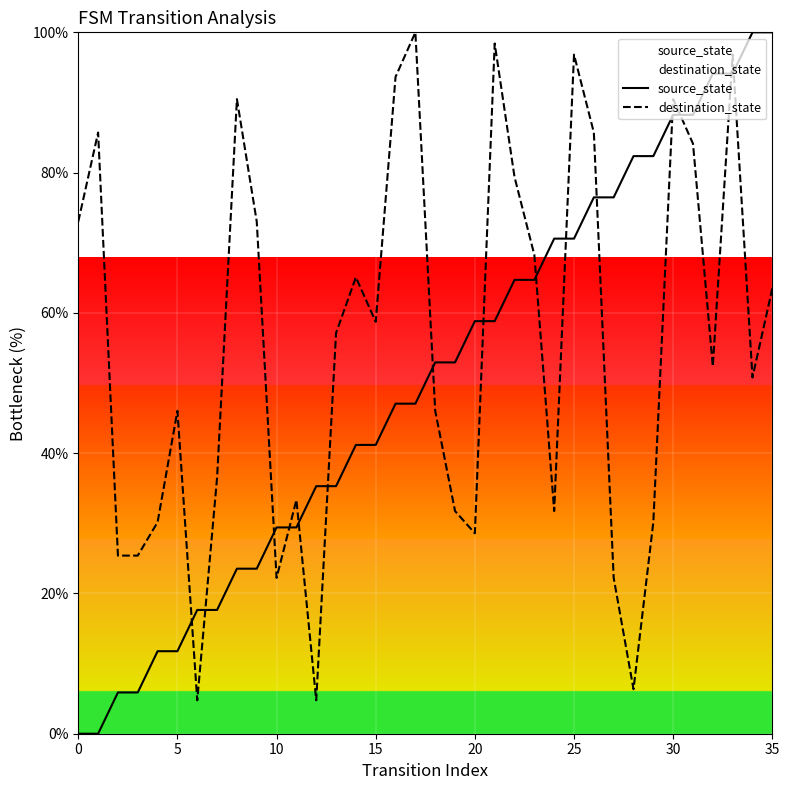

What is the label of the 20th point from the left?

19